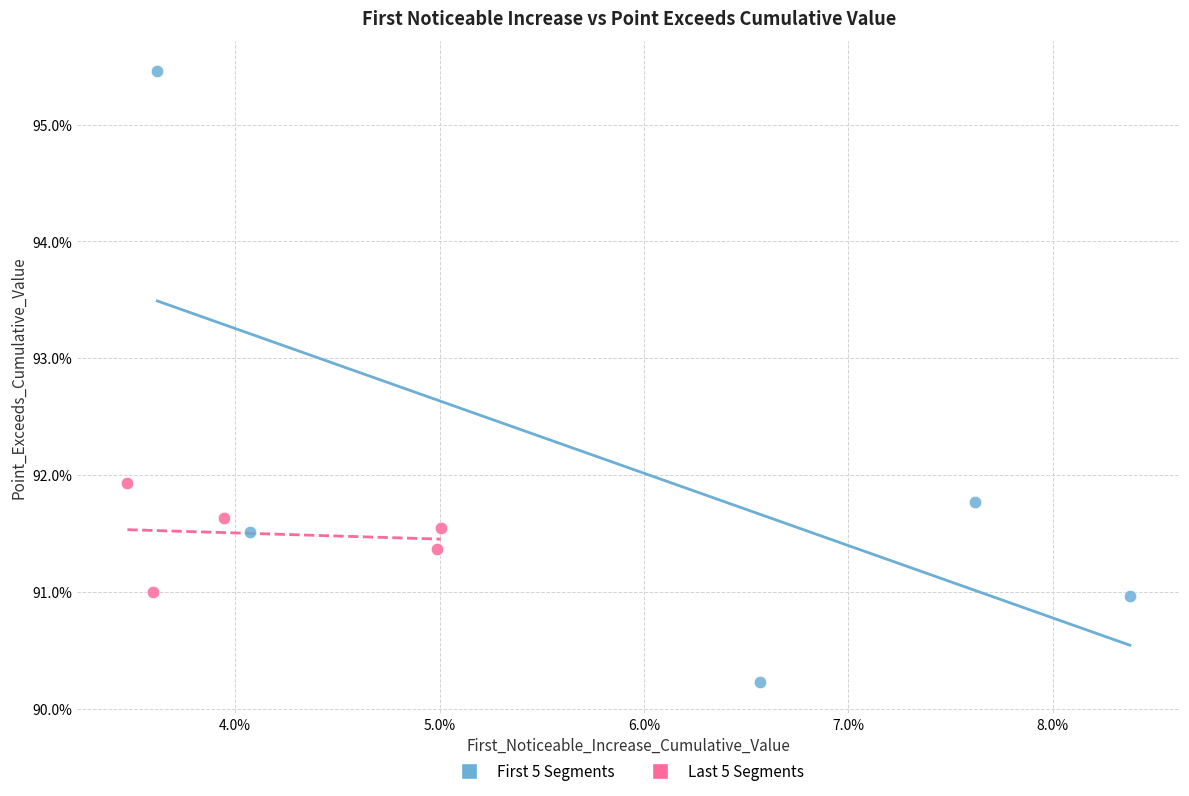

Which series contains the highest Y value?

First 5 Segments